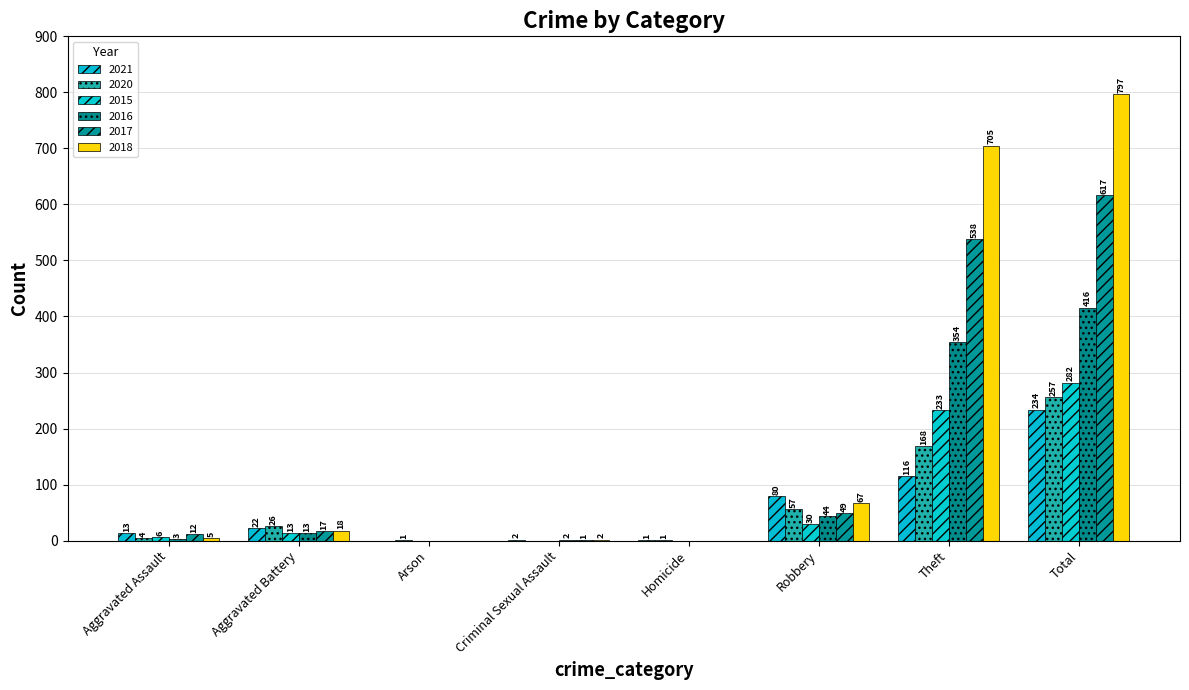

Count the number of categories in the chart.

8